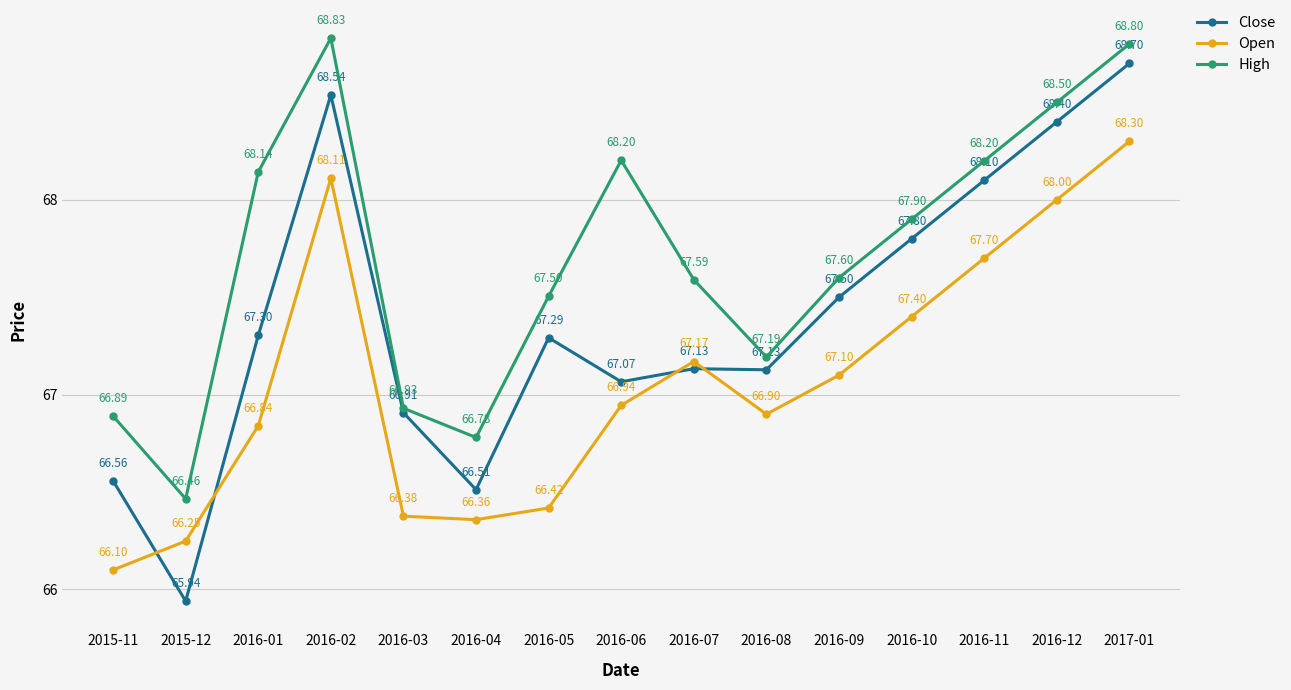

What is the total value across all series at 2016-07?

201.9